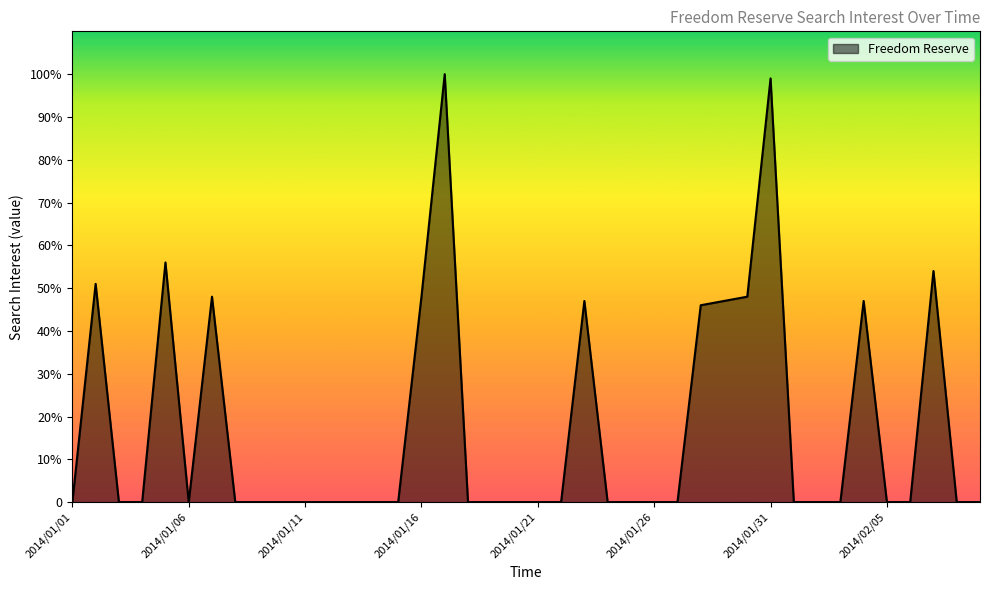

What is the maximum value shown in the chart?

100